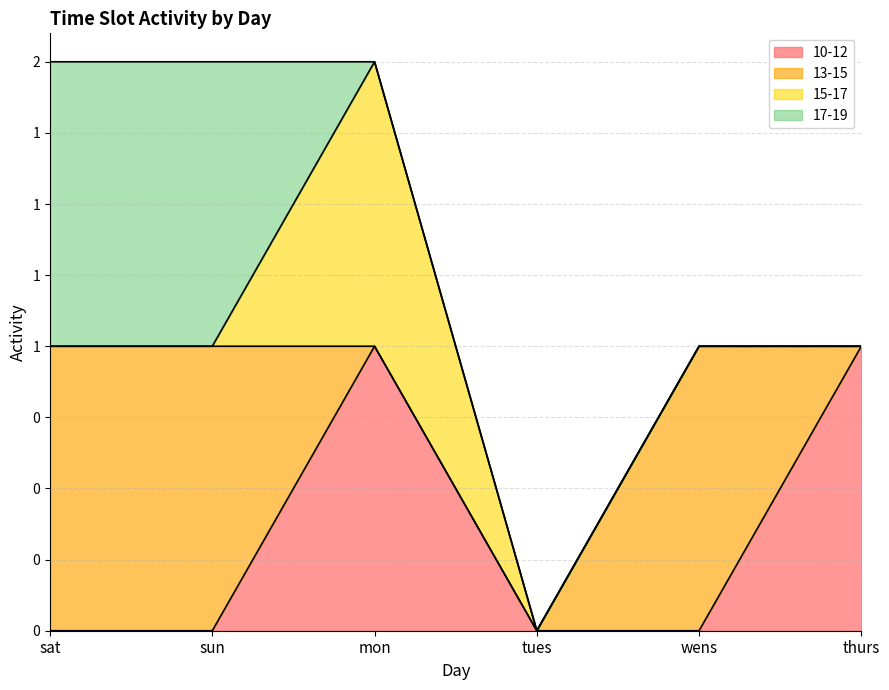

The 10-12 series shows 1 at sun. True or false?

False